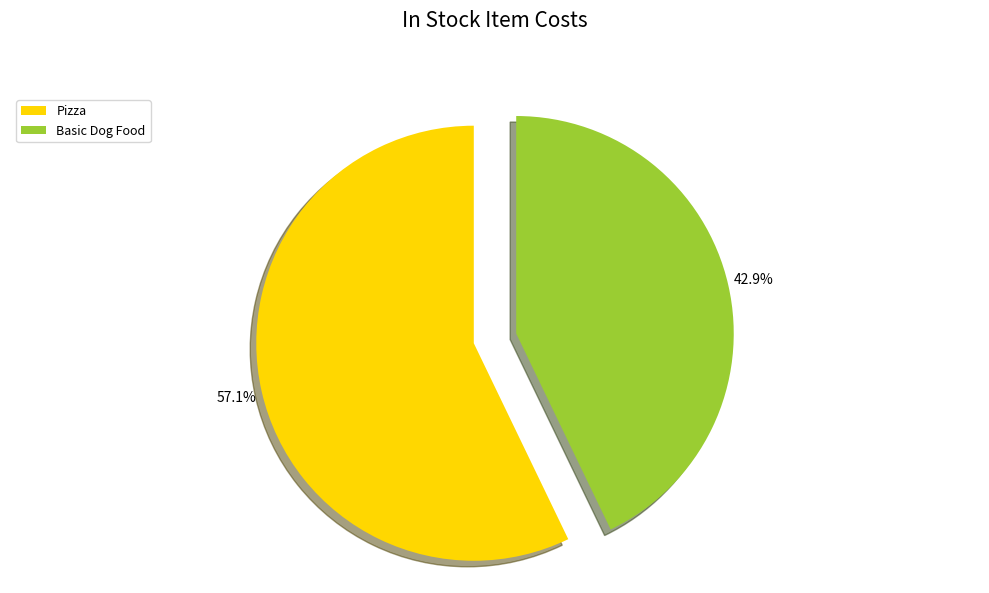

Rank the categories by value from lowest to highest.

Basic Dog Food, Pizza